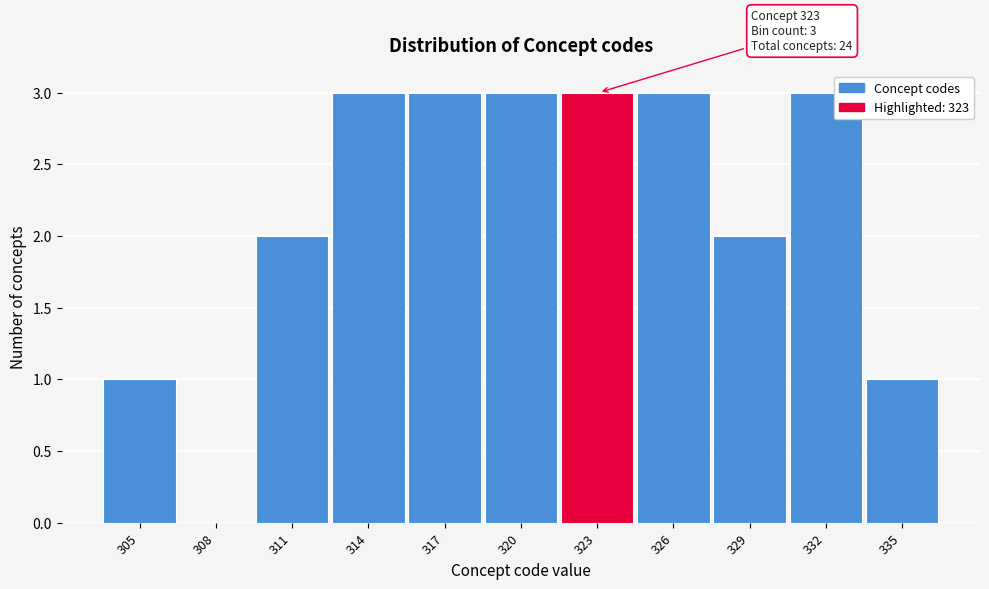

Reading left to right, extract all data points from this chart.

305=1	308=0	311=2	314=3	317=3	320=3	323=3	326=3	329=2	332=3	335=1